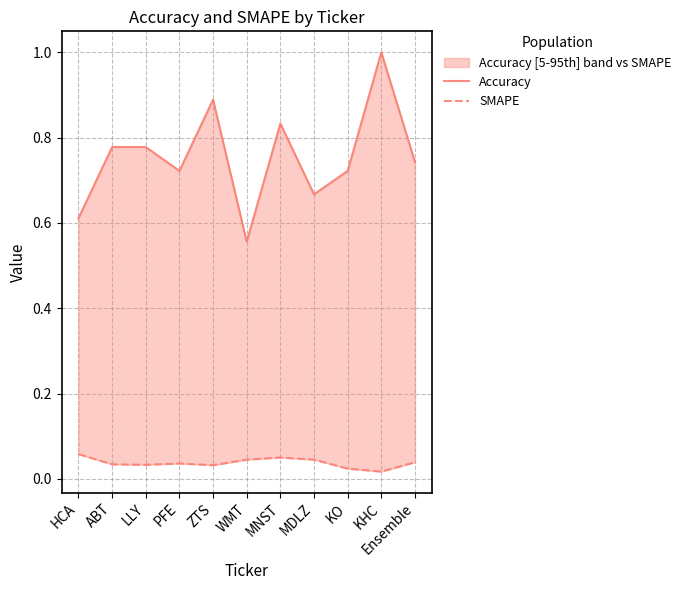

What is the label of the 3rd point from the left?

LLY